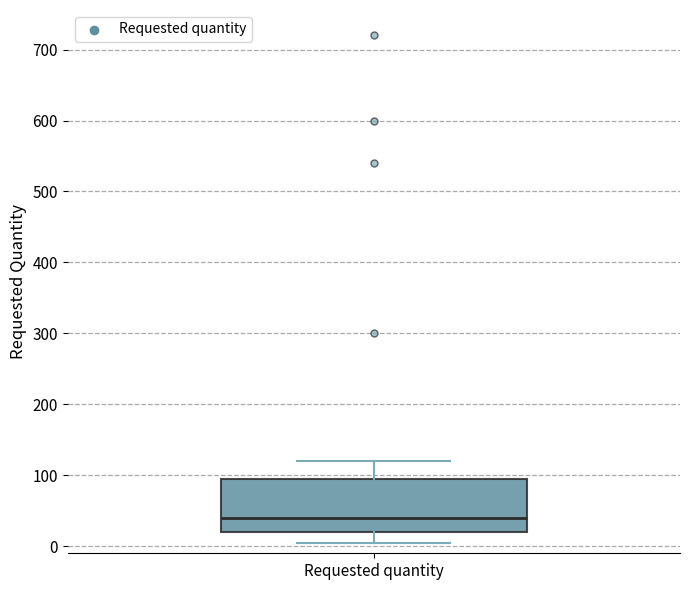

Read this box plot against the y-axis: the position of the median line, the range covered by the box, and the ends of both whiskers. The values are not printed on the chart, so give them approximately, as read against the axis.

median 40, box 20 to 100, whiskers 10 to 120